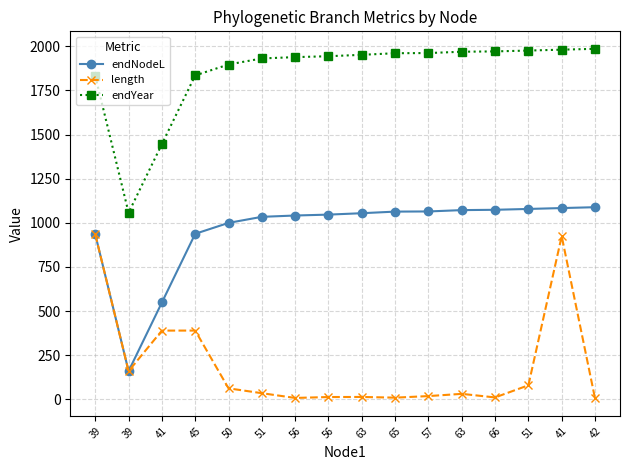

Rank the series at 51 from highest to lowest value.

endYear, endNodeL, length